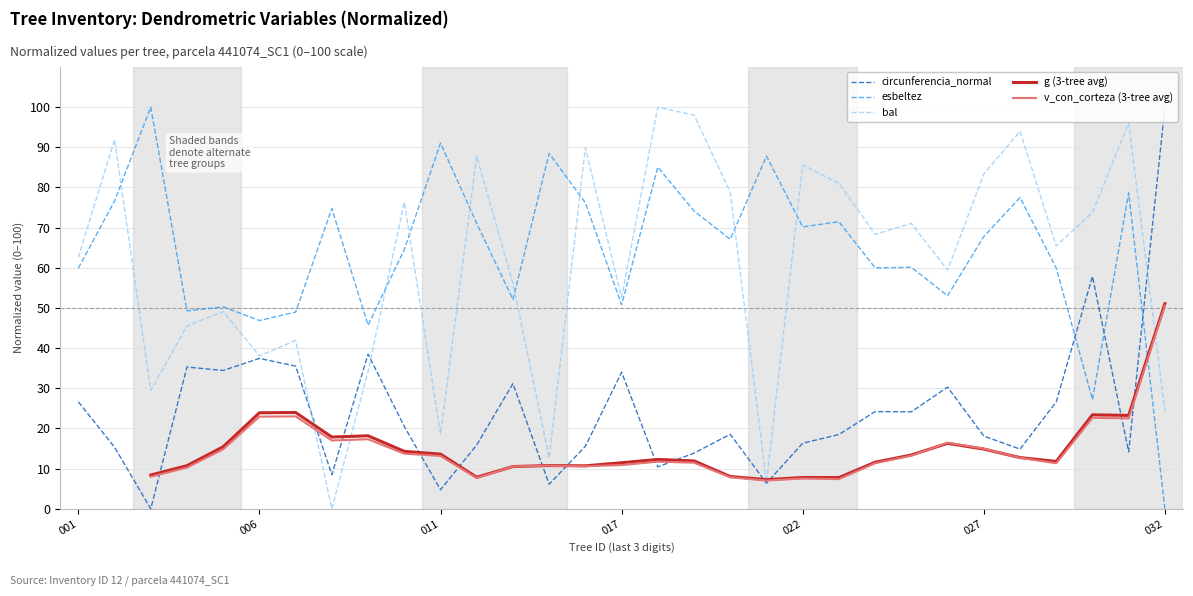

How many times do esbeltez and circunferencia_normal cross each other?

3